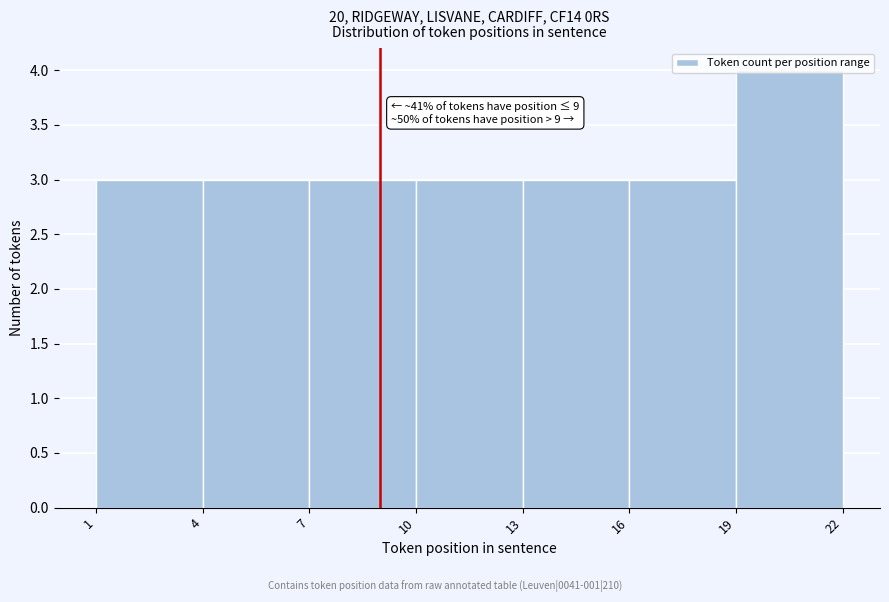

Which range on the x-axis has the tallest bar?

19 to 22